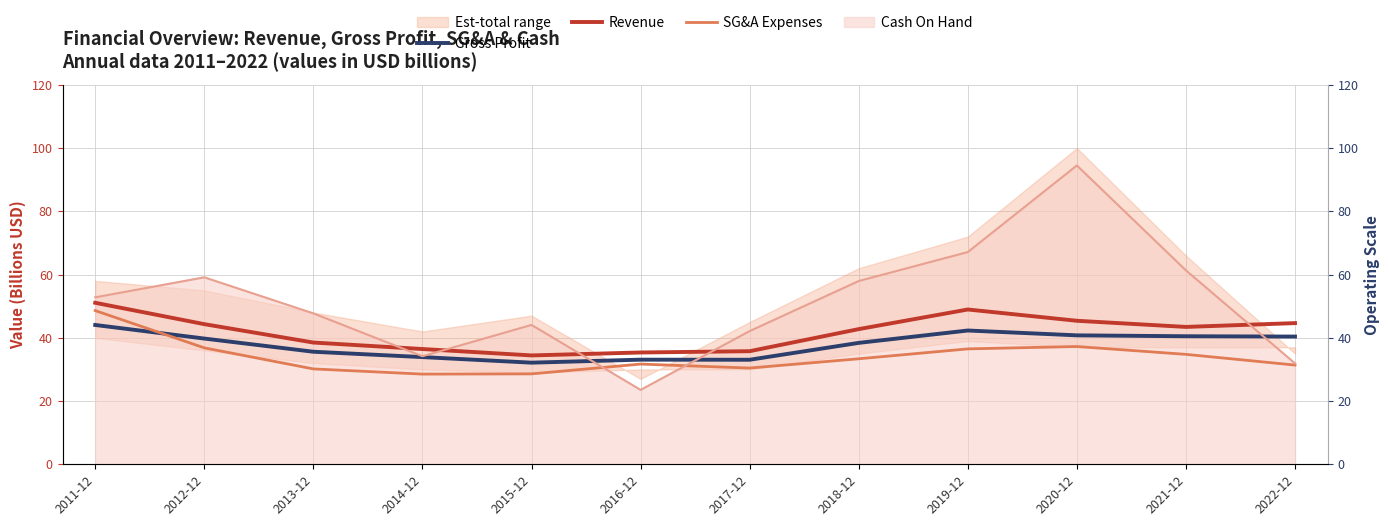

Is it true that Revenue equals 22.3 at 2013-12?

False